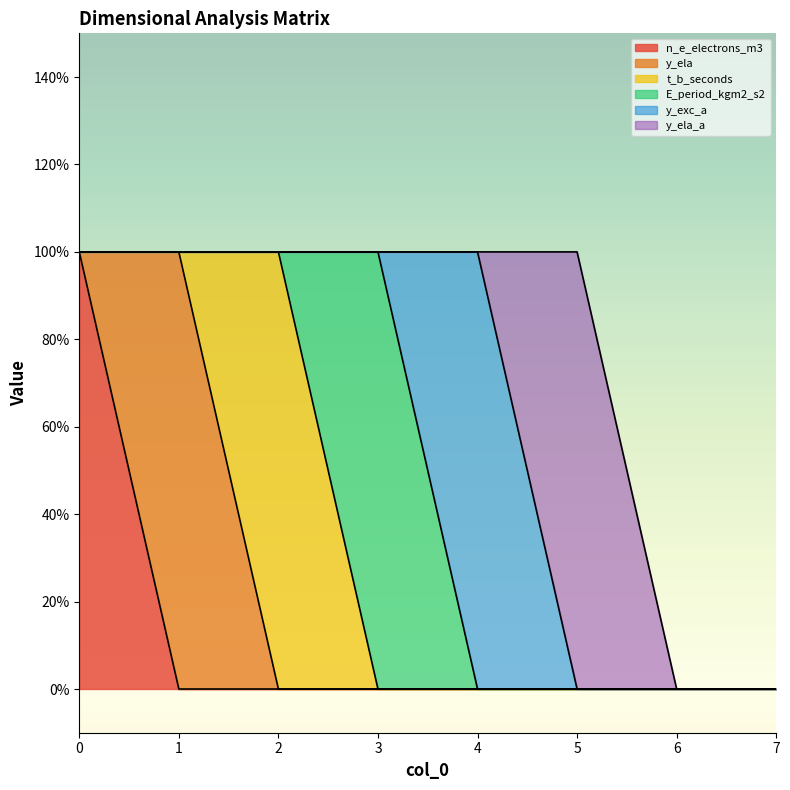

Reading right to left, what are all the values shown in this chart?

n_e_electrons_m3: 0	0	0	0	0	0	0	1
y_ela: 0	0	0	0	0	0	1	0
t_b_seconds: 0	0	0	0	0	1	0	0
E_period_kgm2_s2: 0	0	0	0	1	0	0	0
y_exc_a: 0	0	0	1	0	0	0	0
y_ela_a: 0	0	1	0	0	0	0	0